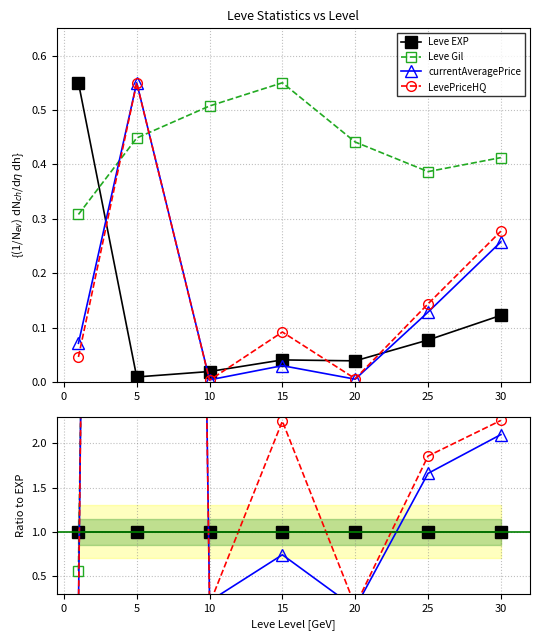

What are all the series names shown in the legend?

Leve EXP, Leve Gil, currentAveragePrice, LevePriceHQ